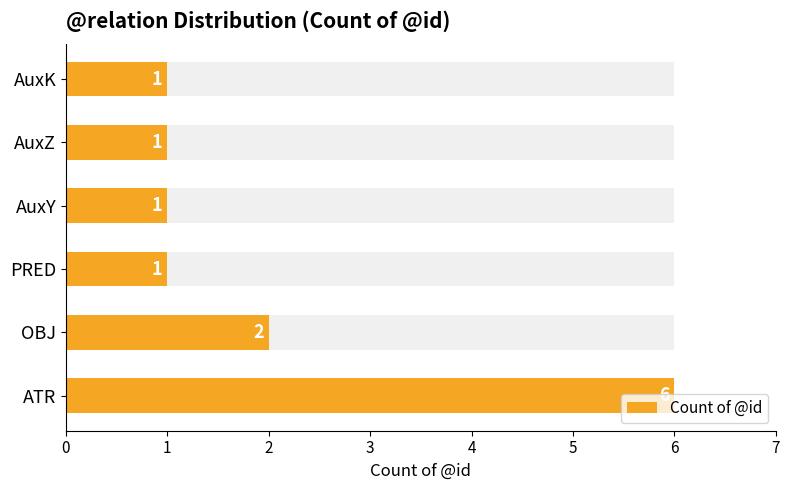

Reading left to right, list all the values displayed in this chart.

6	2	1	1	1	1